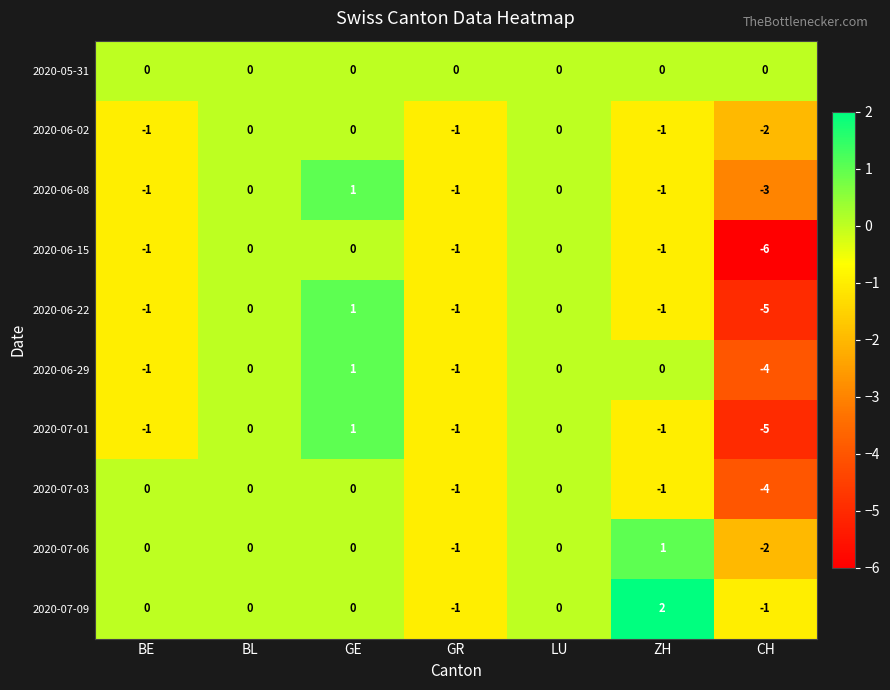

What is the spread (max minus min) of values at ZH?

3